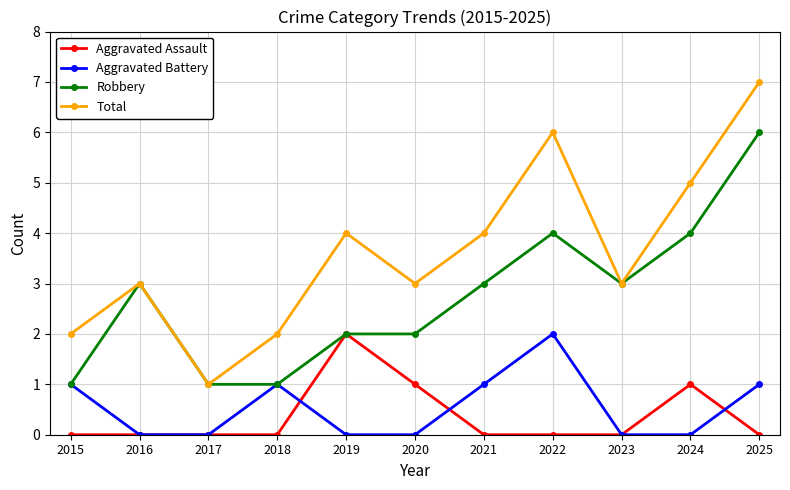

Which label corresponds to the largest value in the chart?

2025